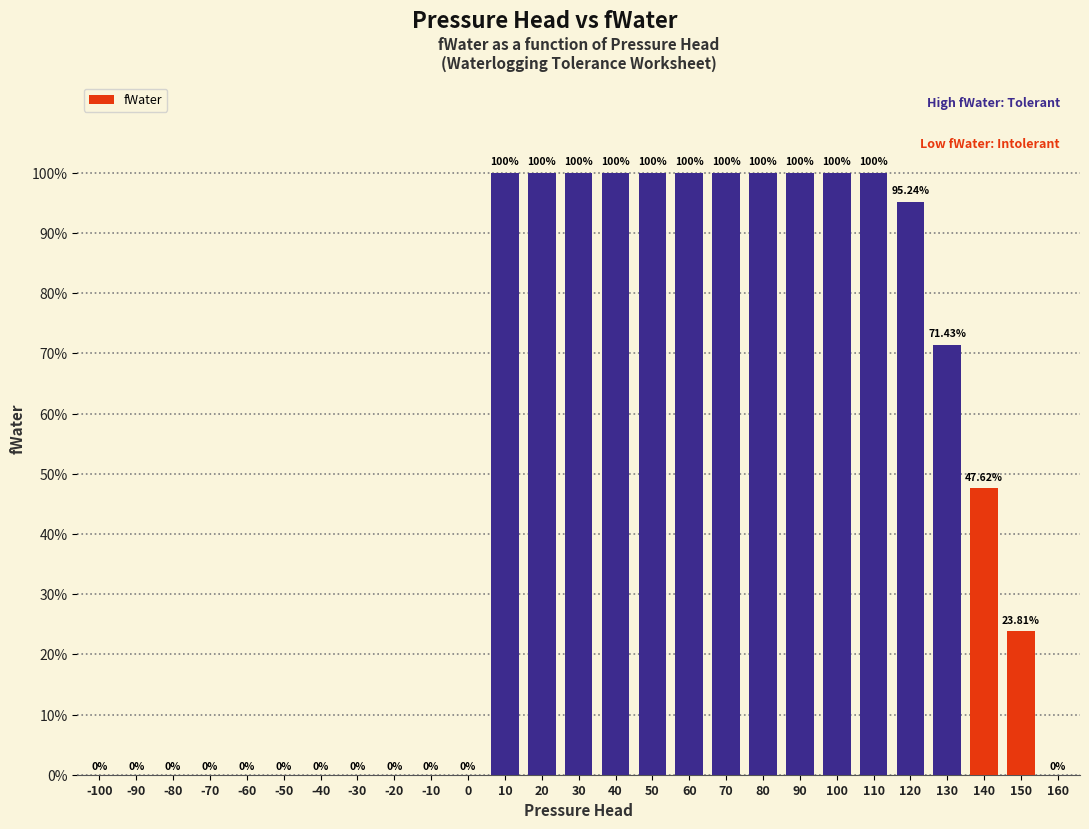

Rank the categories by value from highest to lowest.

10, 20, 30, 40, 50, 60, 70, 80, 90, 100, 110, 120, 130, 140, 150, -100, -90, -80, -70, -60, -50, -40, -30, -20, -10, 0, 160